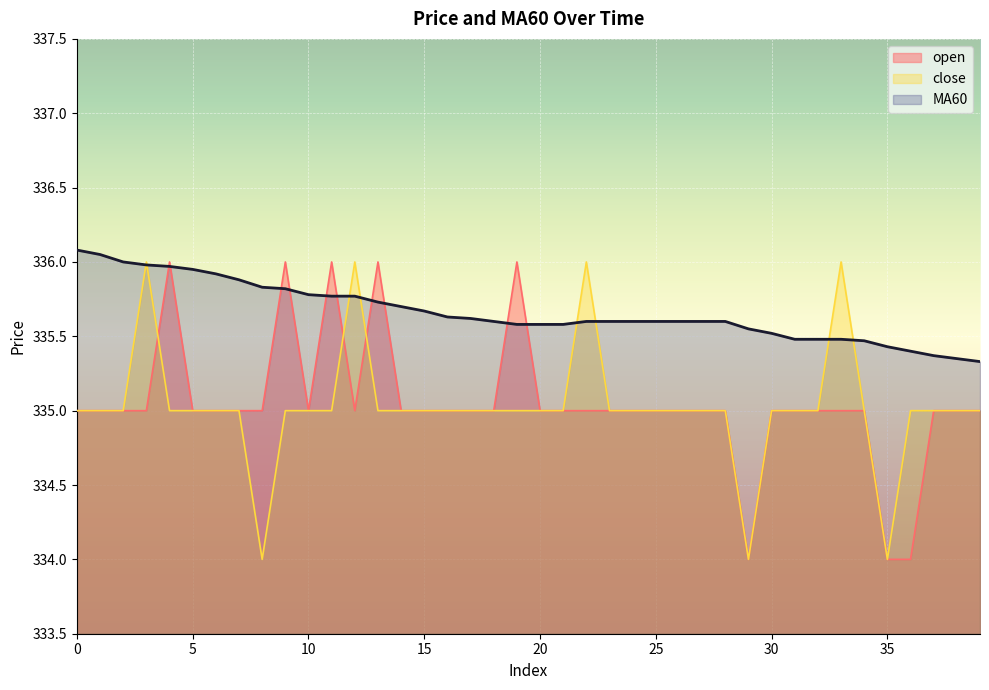

Count the open values in the range 335 to 336.

37